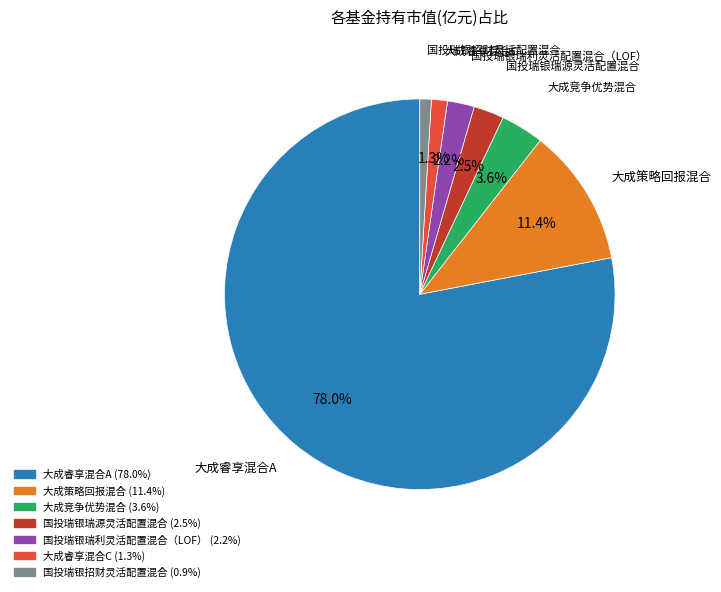

Is it true that 国投瑞银瑞源灵活配置混合 is 14% of the pie?

False